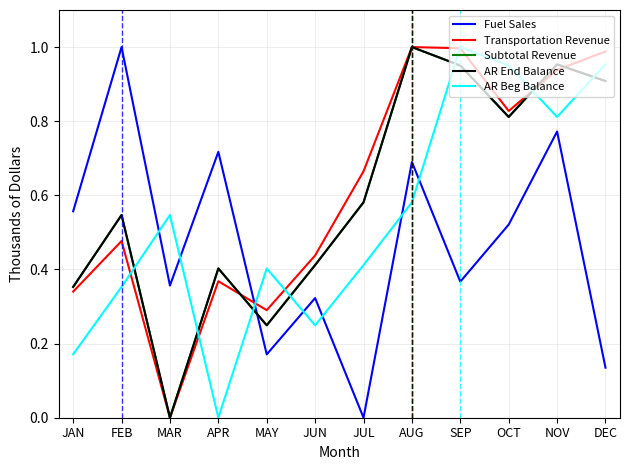

Reading right to left, list all the values displayed in this chart.

Fuel Sales: 0.1	0.8	0.5	0.4	0.7	0.0	0.3	0.2	0.7	0.4	1.0	0.6
Transportation Revenue: 1.0	0.9	0.8	1.0	1.0	0.7	0.4	0.3	0.4	0.0	0.5	0.3
Subtotal Revenue: 0.9	1.0	0.8	1.0	1.0	0.6	0.4	0.2	0.4	0.0	0.5	0.4
AR End Balance: 0.9	1.0	0.8	1.0	1.0	0.6	0.4	0.2	0.4	0.0	0.5	0.4
AR Beg Balance: 1.0	0.8	1.0	1.0	0.6	0.4	0.2	0.4	0.0	0.5	0.4	0.2